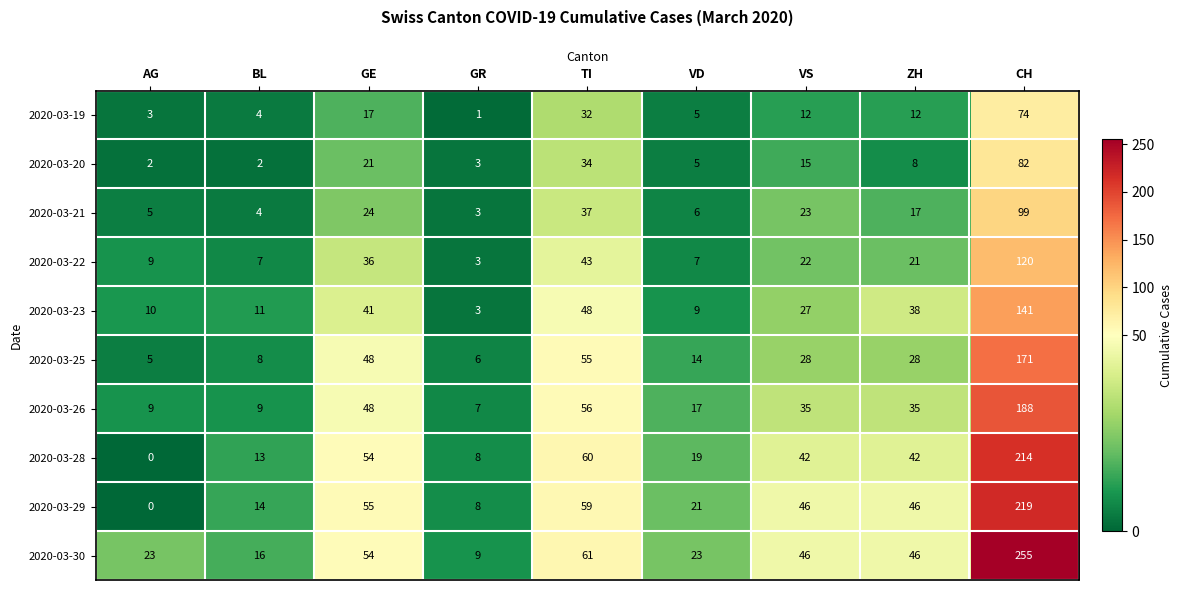

At which category is the sum across all series the highest?

CH